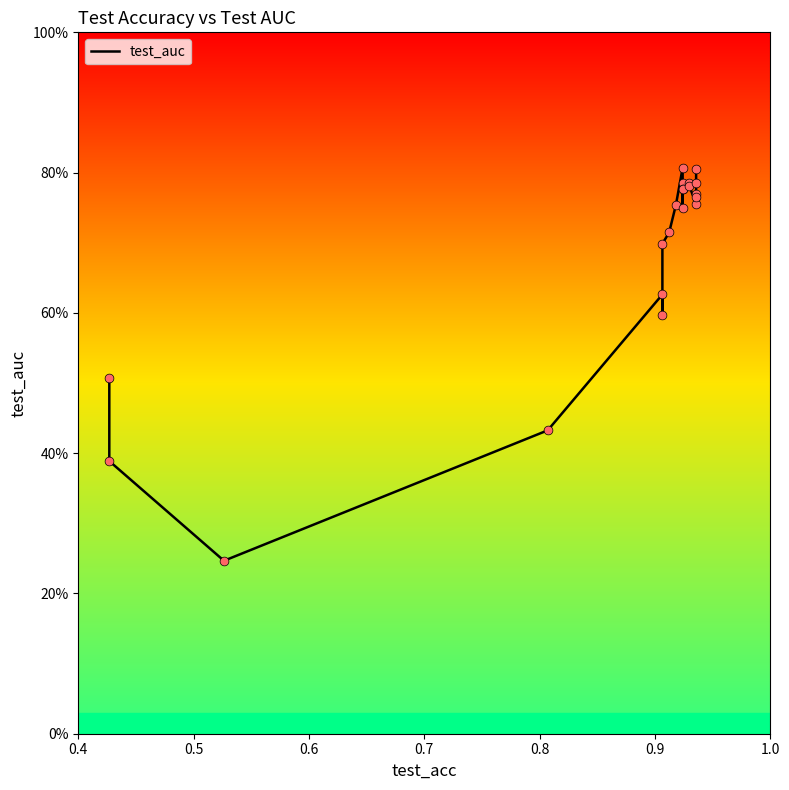

What is the change in value from 0.5 to 0.8?

+0.2